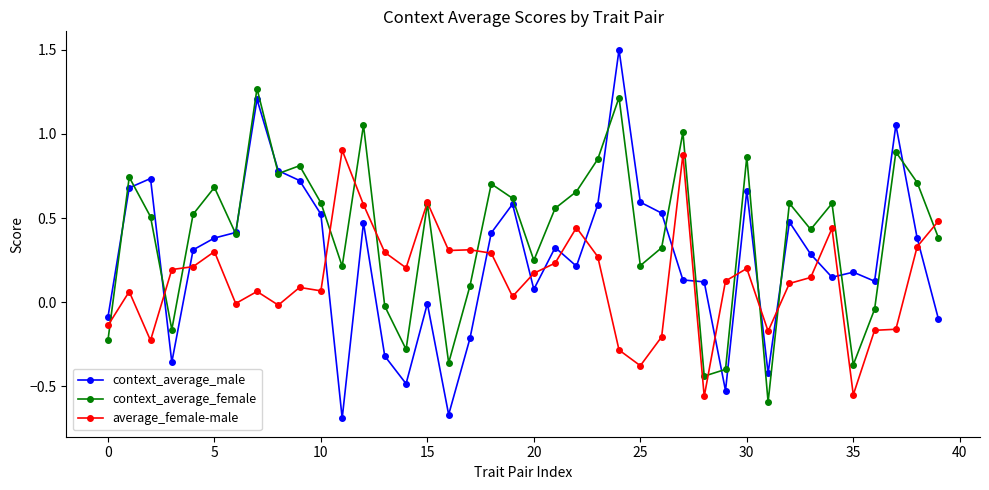

Rank the series by their average value, from highest to lowest.

context_average_female, context_average_male, average_female-male